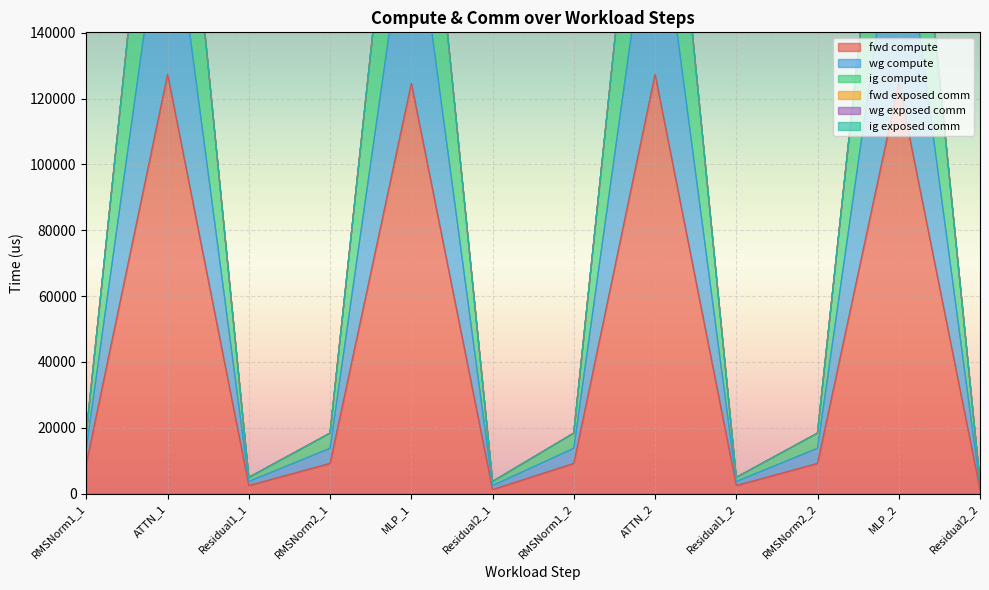

What is the difference between the maximum and second lowest values in the ig compute series?

251045.3